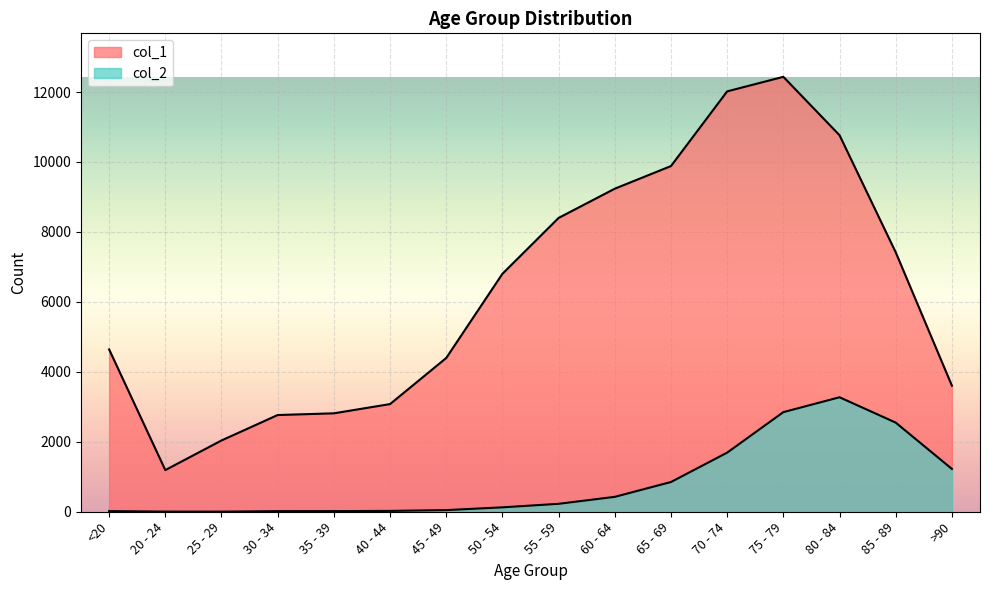

Is it true that col_1 equals 2765 at 30 - 34?

True